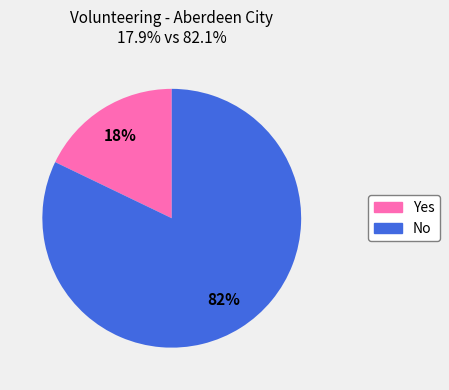

Is it true that No is 75% of the pie?

False